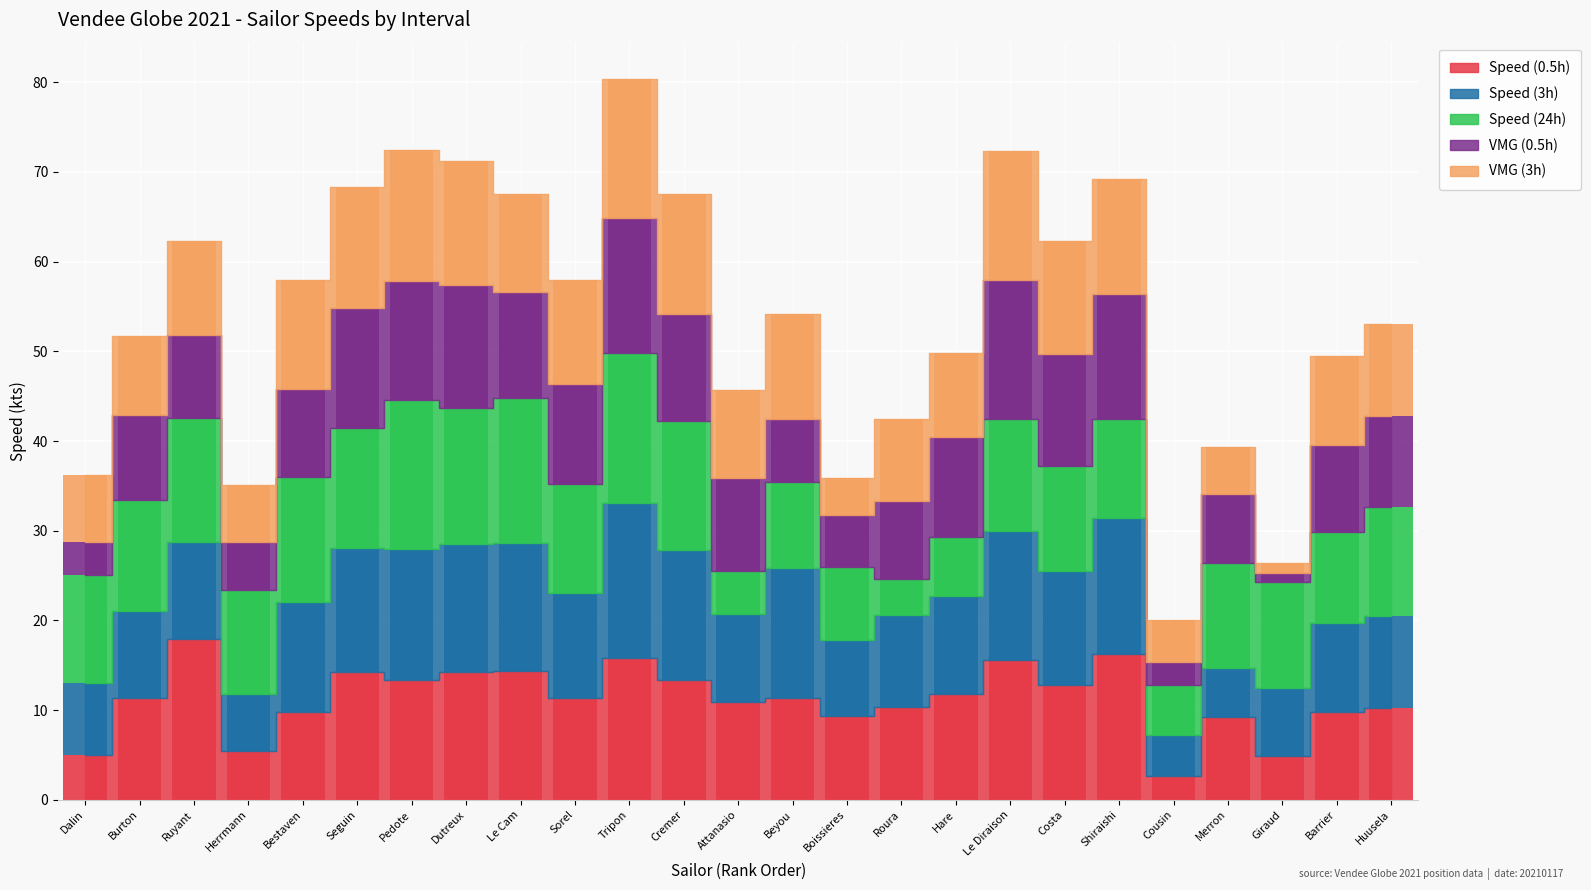

What is the sum of the Speed (0.5h) values at Boissieres and Dutreux?

23.5